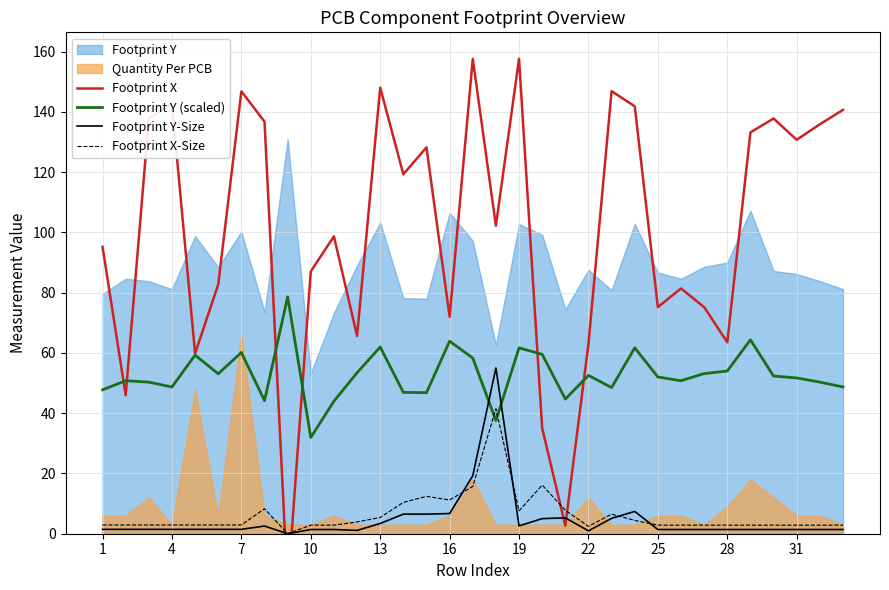

How many times do Footprint Y (scaled) and Footprint Y-Size cross each other?

2